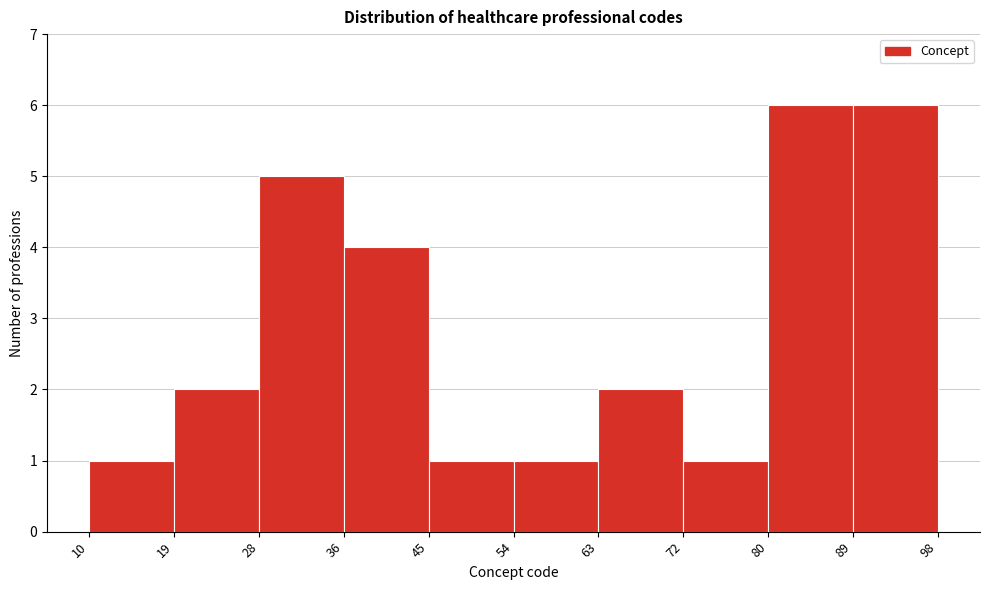

How tall is the bar that spans 19 to 28 on the x-axis? The values are not printed on the chart, so give them approximately, as read against the axis.

2